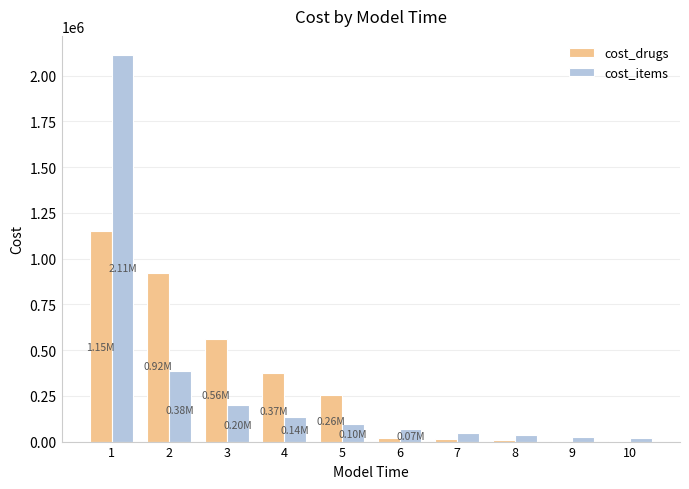

True or false: cost_items has a value of 337908.2 at 3.

False